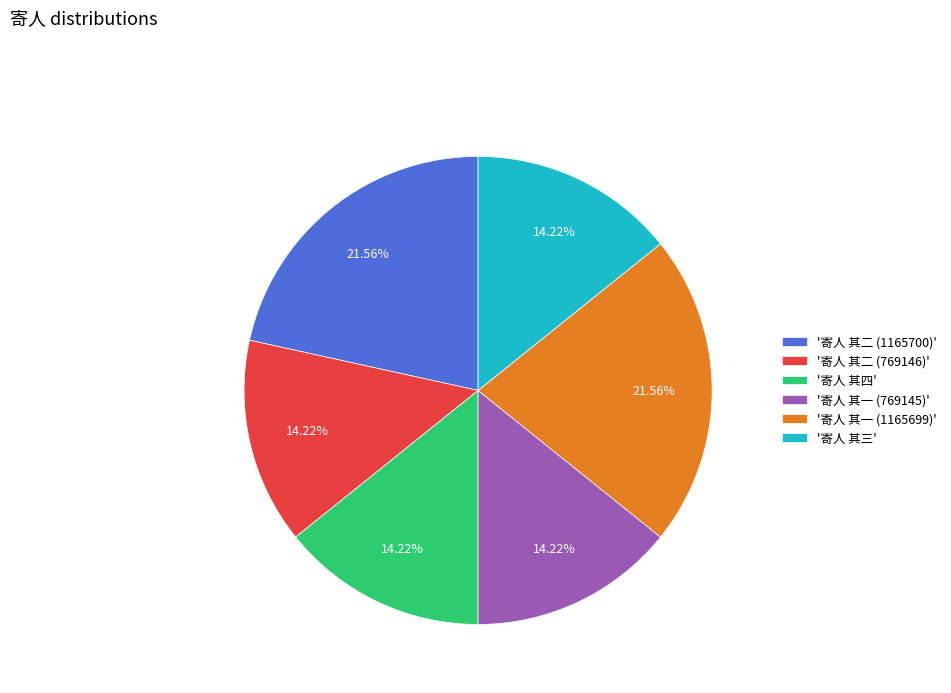

Is the sum of '寄人 其二 (769146)' and '寄人 其二 (1165700)' greater than half?

No